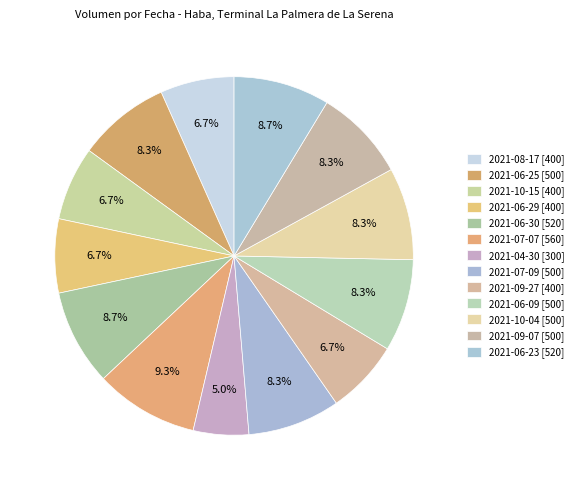

Rank the categories by value from highest to lowest.

2021-07-07, 2021-06-30, 2021-06-23, 2021-06-25, 2021-07-09, 2021-06-09, 2021-10-04, 2021-09-07, 2021-08-17, 2021-10-15, 2021-06-29, 2021-09-27, 2021-04-30